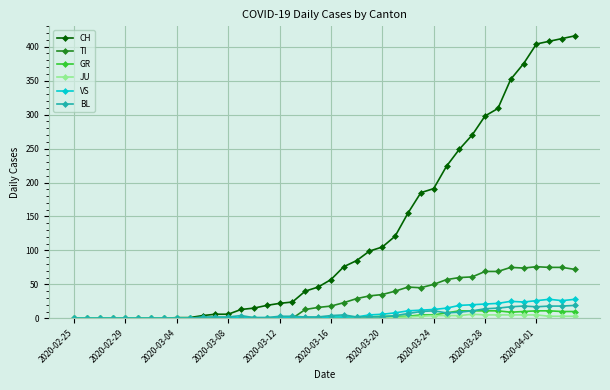

Which series has the largest total across all categories?

CH